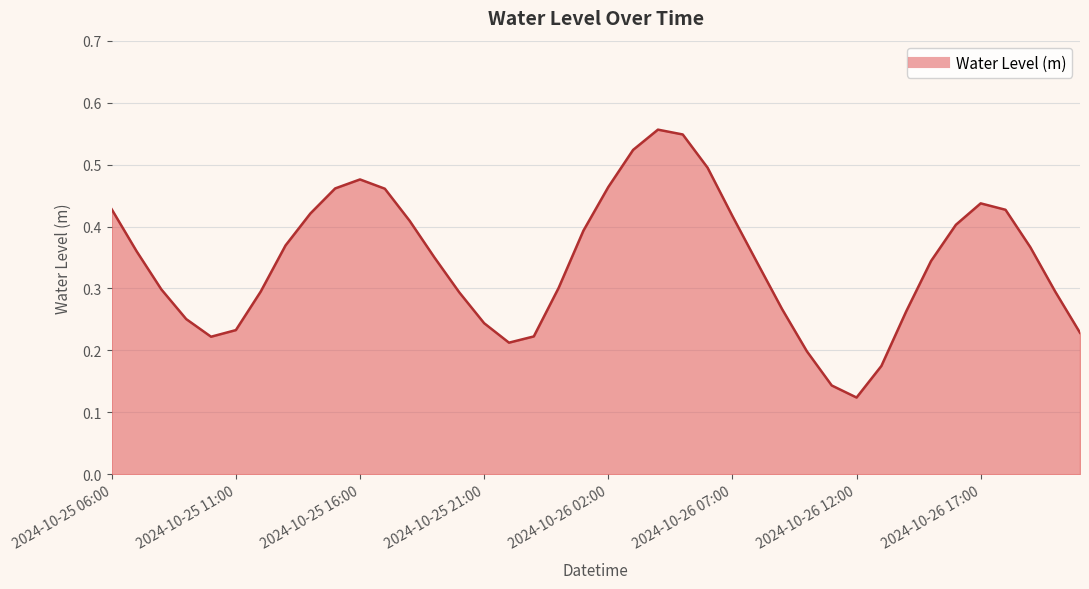

What is the value of the 10th point from the left?

0.5